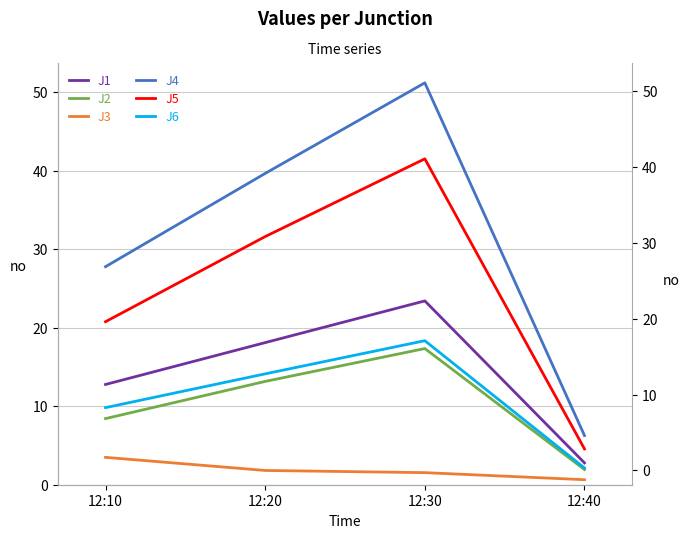

At which label does J6 reach its peak?

12:30